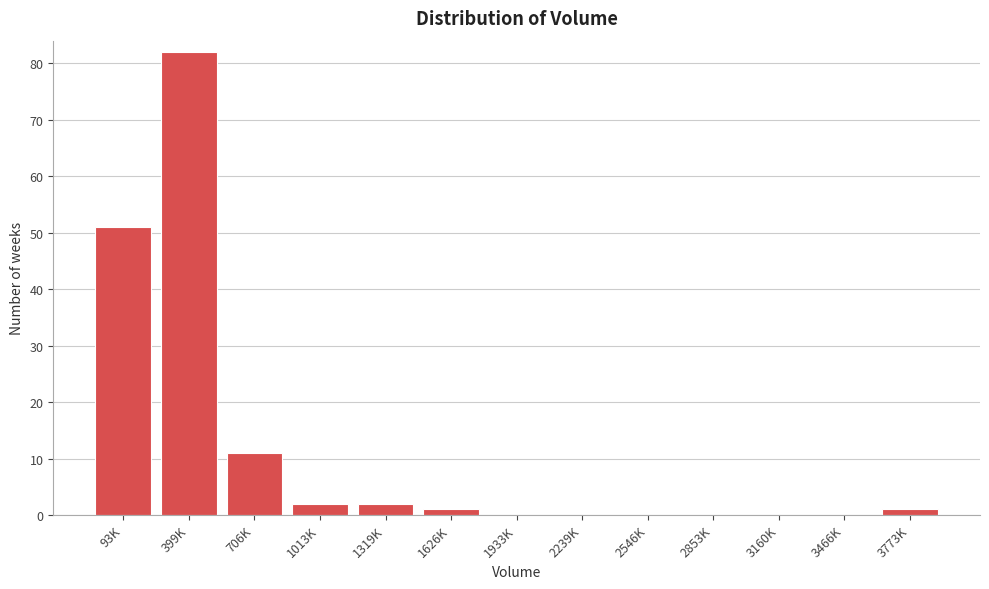

Reading right to left, transcribe all the data shown in this chart.

3773K=1	3466K=0	3160K=0	2853K=0	2546K=0	2239K=0	1933K=0	1626K=1	1319K=2	1013K=2	706K=11	399K=82	93K=51